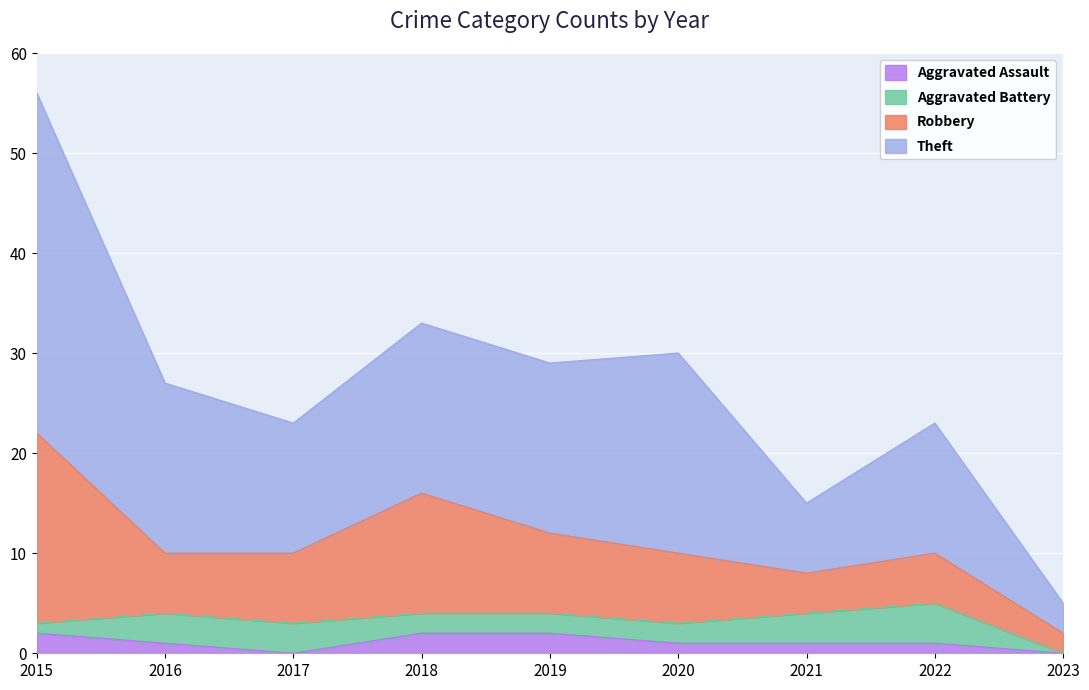

Is it true that Aggravated Assault equals 2 at 2015?

True